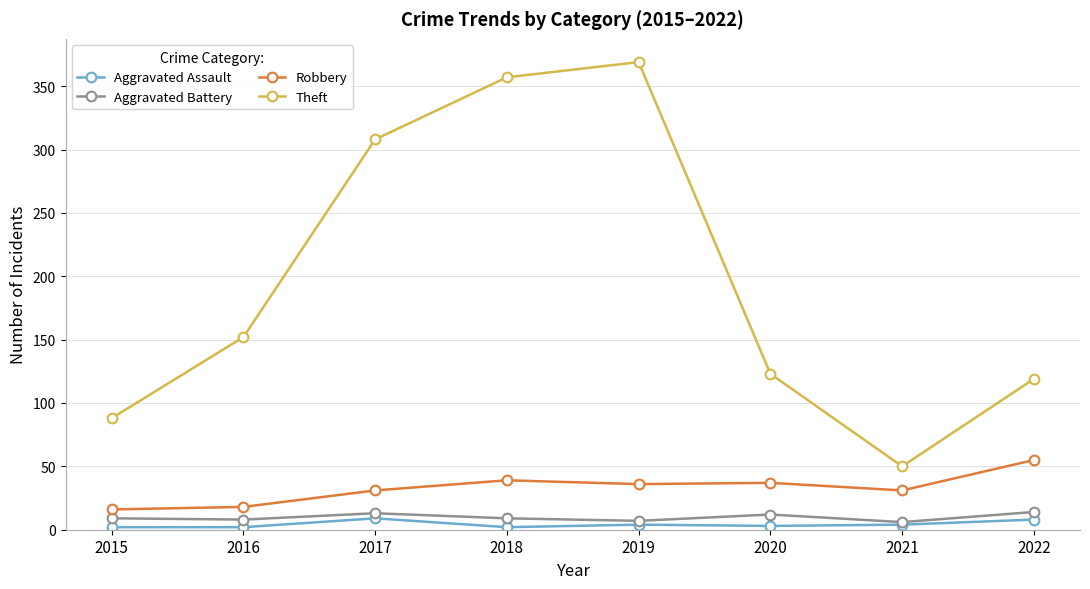

What value does the Aggravated Battery series have at 2017?

13